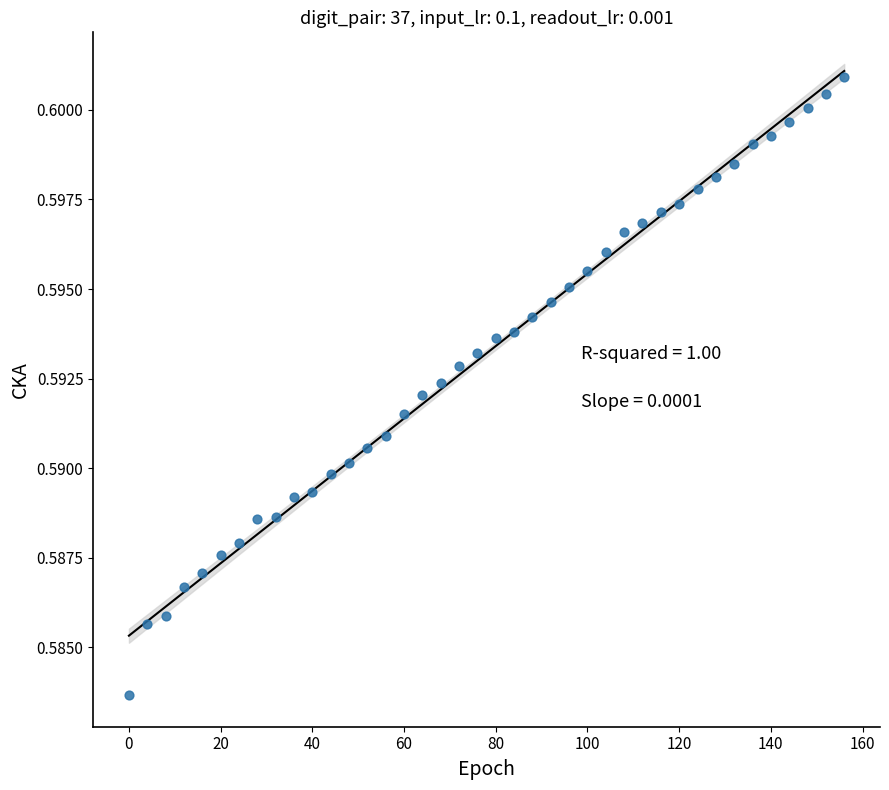

What is the range of X values (max minus min)?

156.0